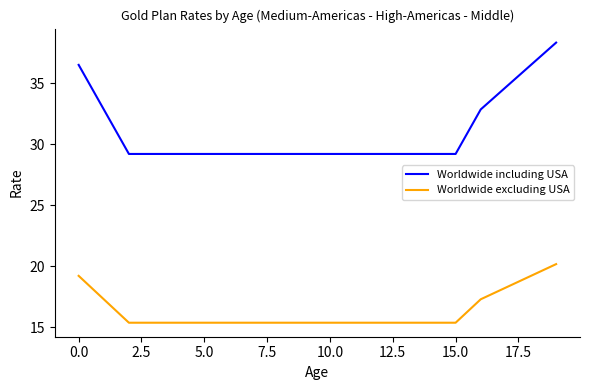

What are all the series names shown in the legend?

Worldwide including USA, Worldwide excluding USA